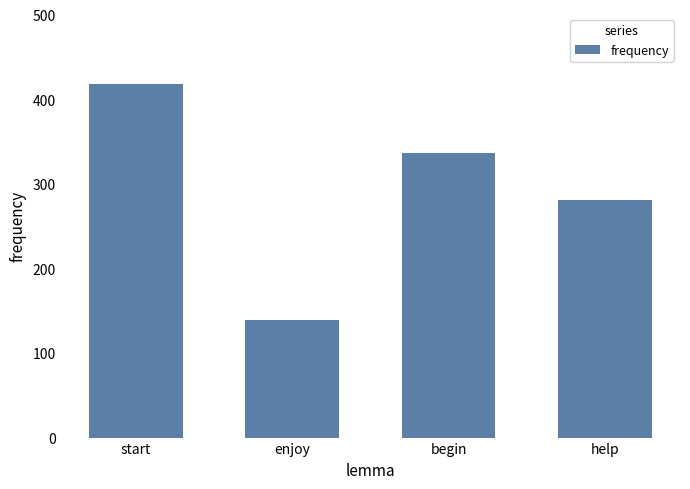

True or false: the data shows 281 at help.

True